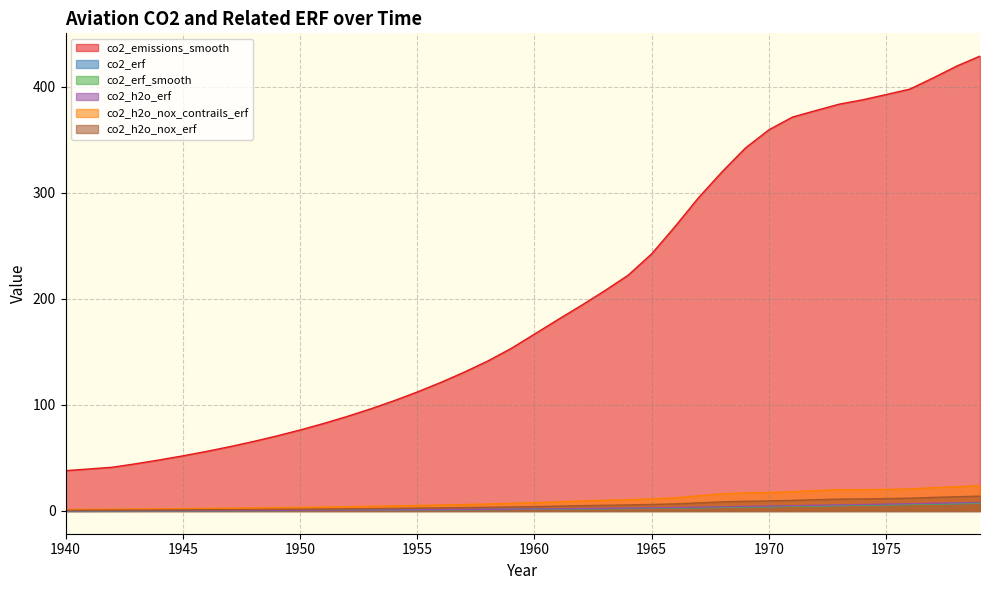

What is the value of the co2_h2o_erf point at the 39th from the left?

7.6